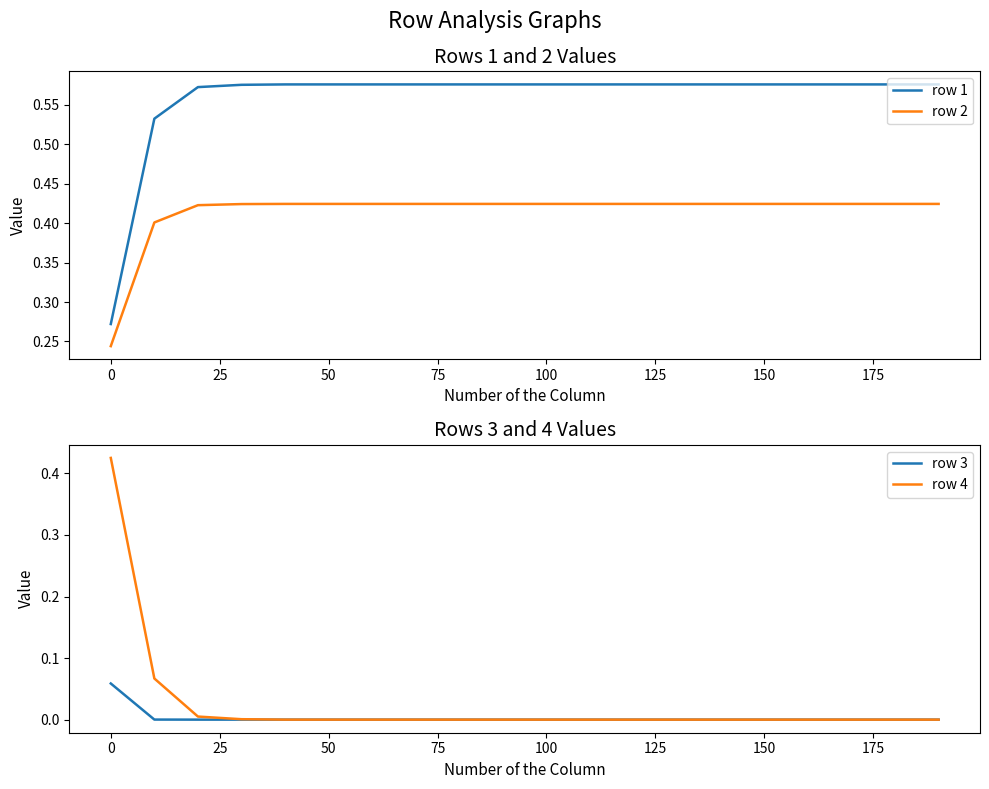

What are all the series names shown in the legend?

row 1, row 2, row 3, row 4